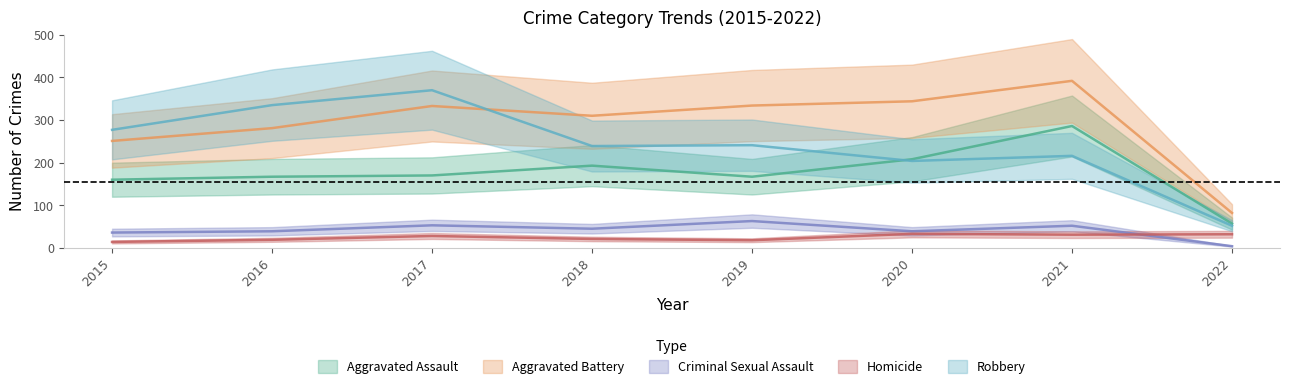

True or false: Aggravated Assault and Aggravated Battery cross at least once.

False